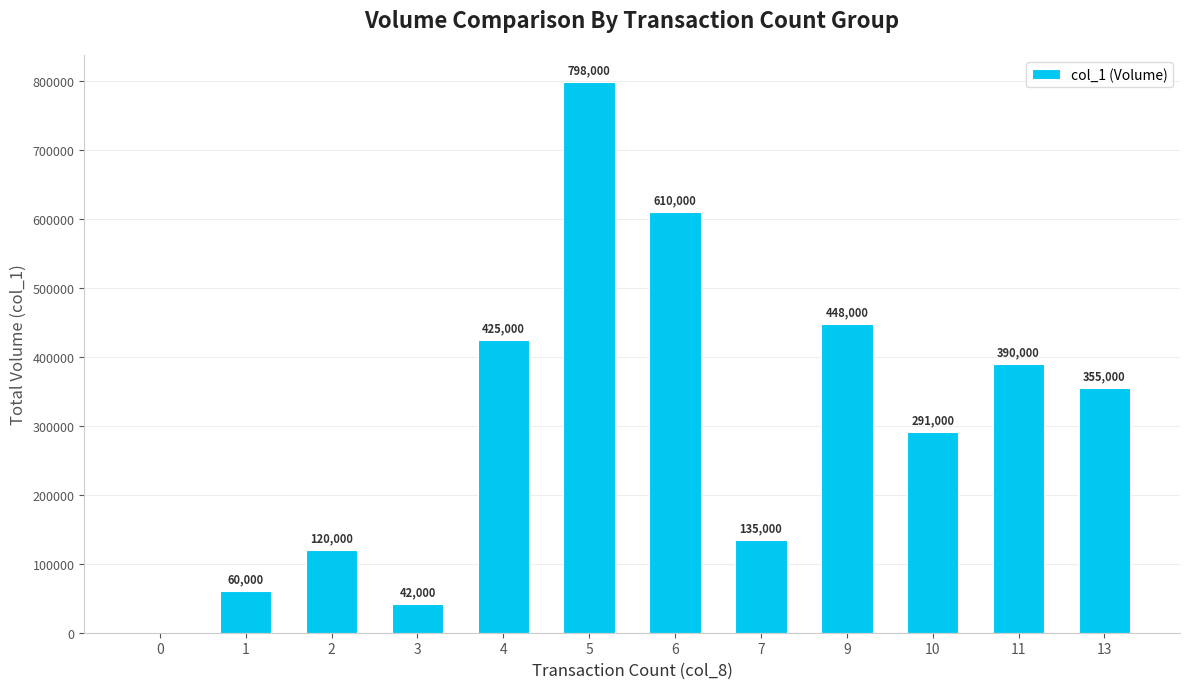

Approximately how many times larger is the value at 5 compared to 13?

2.2